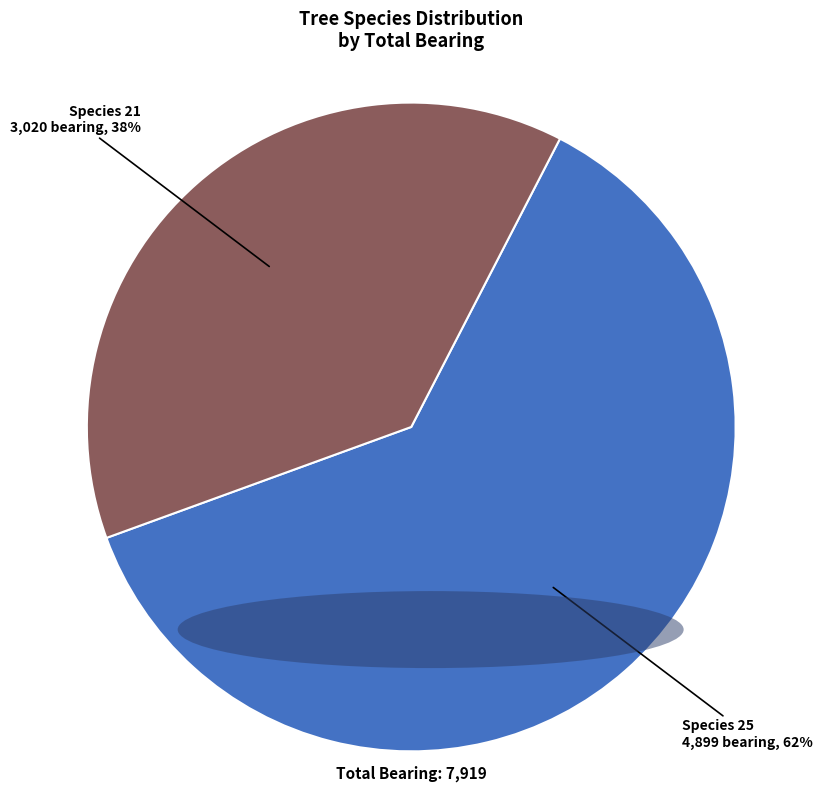

Which has a higher value, Species 21 or Species 25?

Species 25